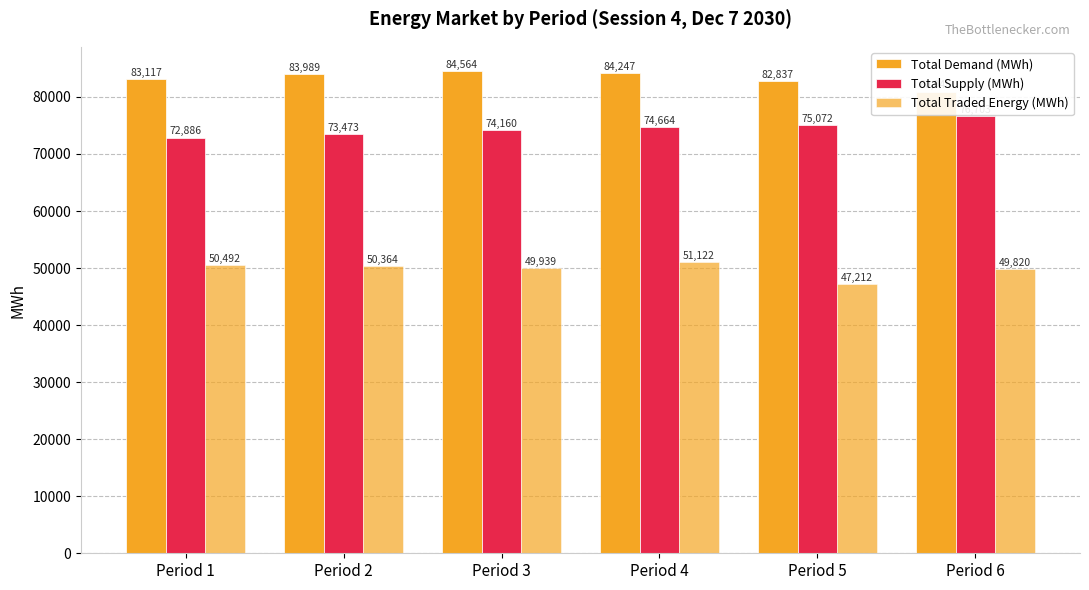

At how many categories does at least one series exceed 54809?

6